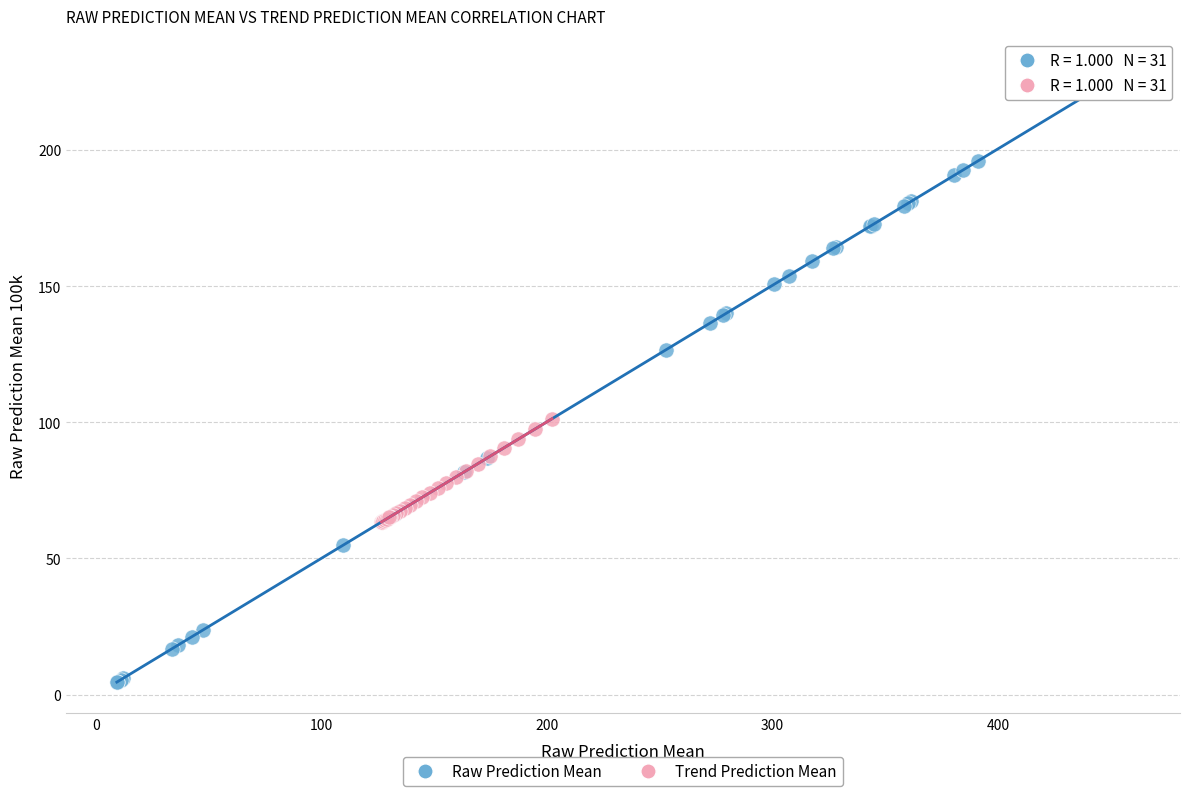

Which series contains the highest Y value?

Raw Prediction Mean